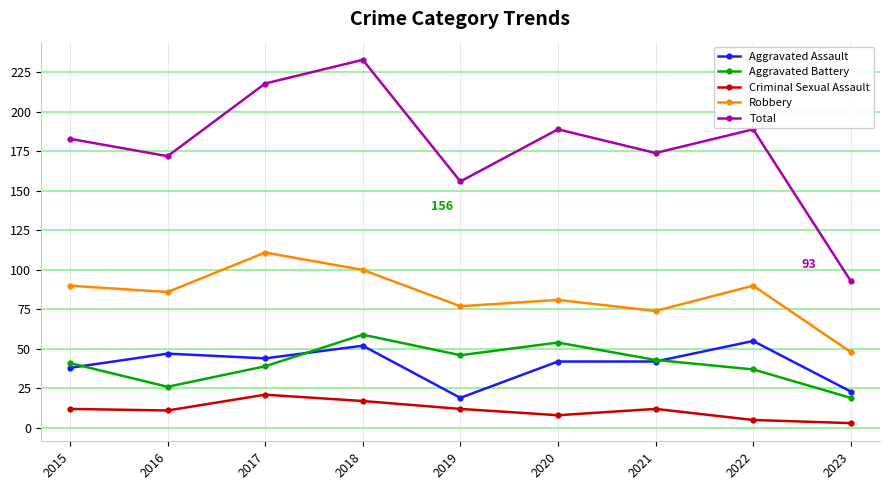

At which category is the sum across all series the highest?

2018